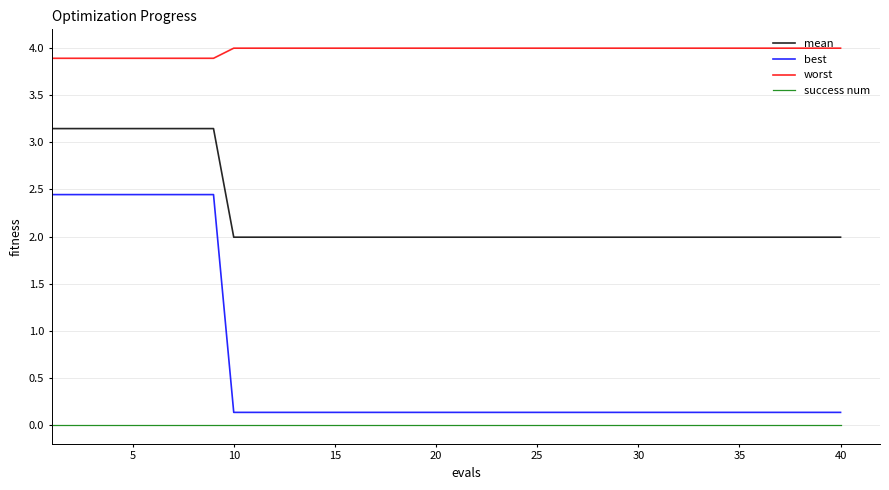

What are all the series names shown in the legend?

mean, best, worst, success num